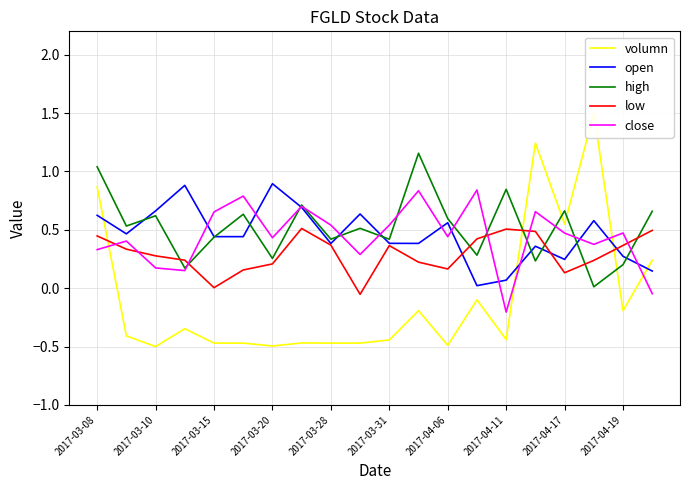

What is the lowest value of the close series?

-0.2